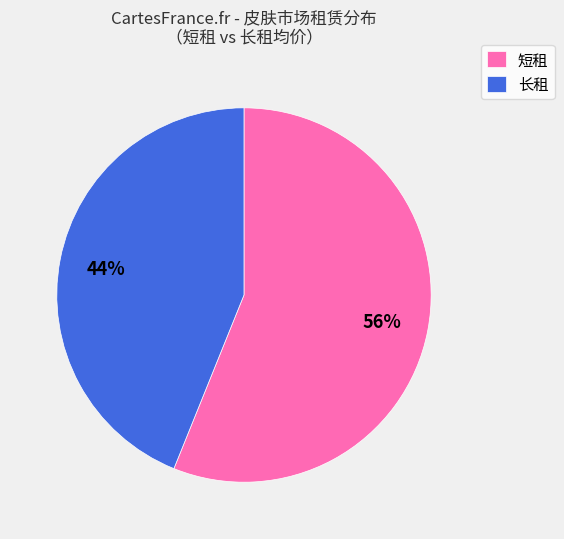

What is the largest slice in the pie chart?

短租